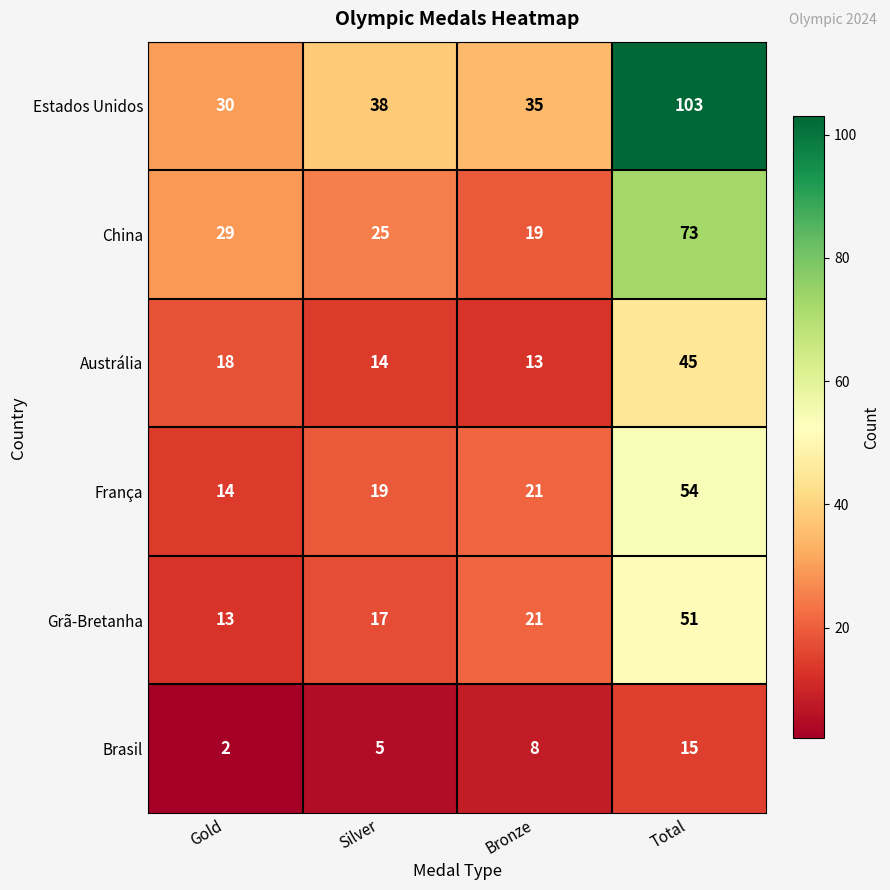

Which series has the largest total across all categories?

Estados Unidos